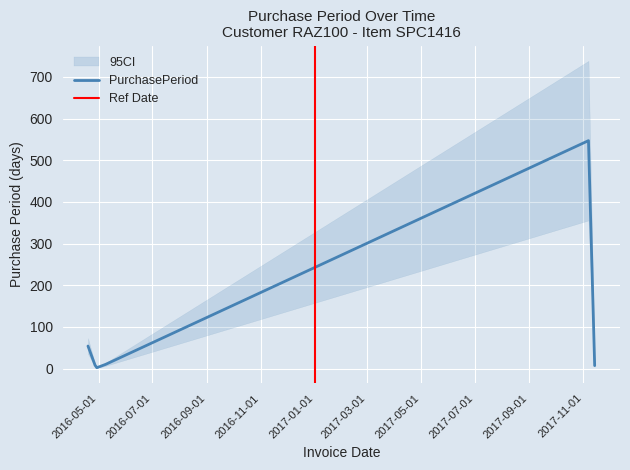

Where is the first local minimum?

2016-04-29